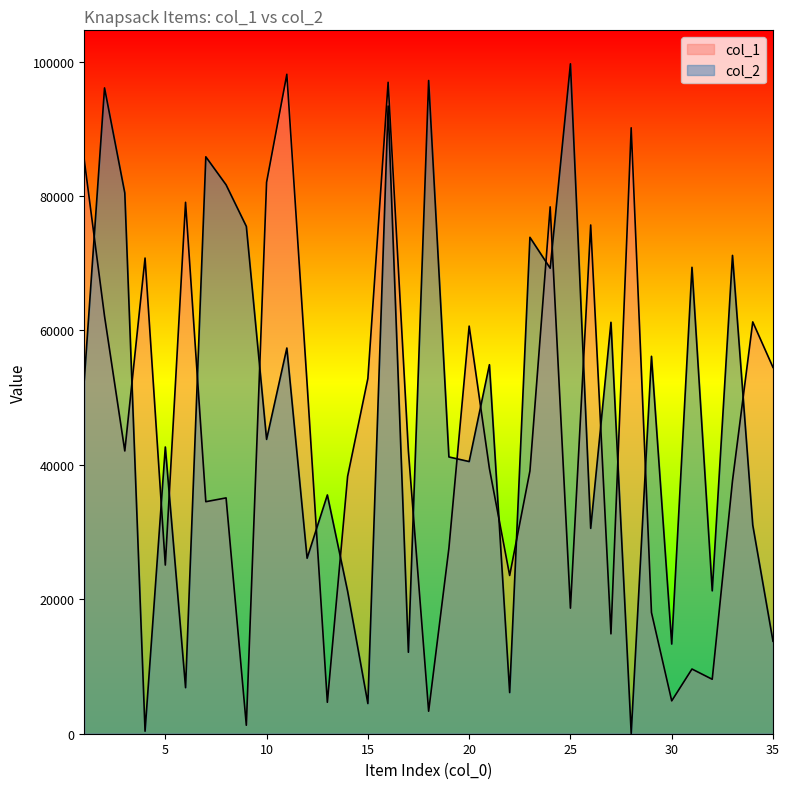

The value of col_1 at 30 is 4889. True or false?

True